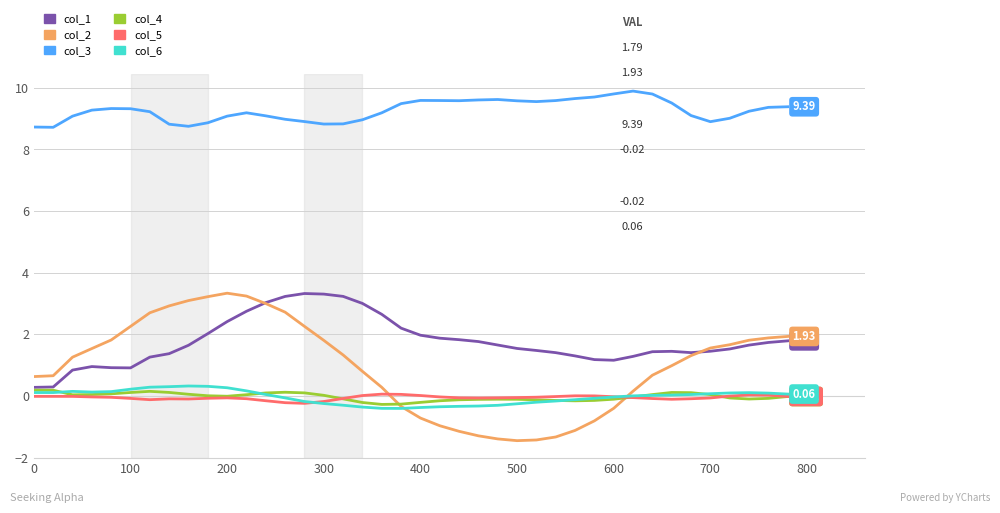

True or false: col_2 and col_3 intersect in this chart.

False